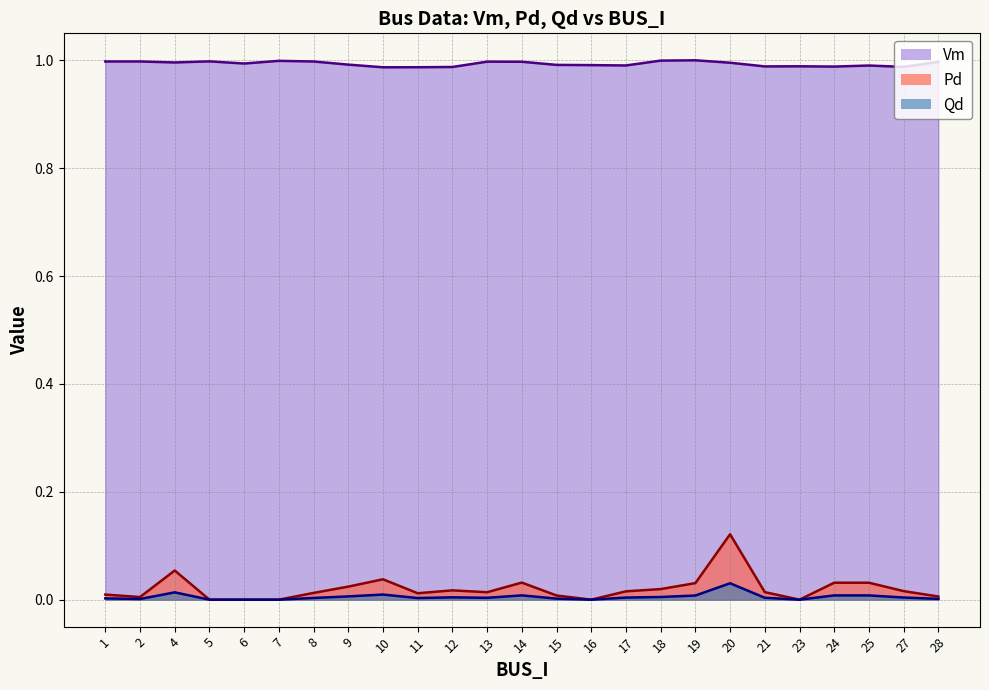

Is the value of Vm at 1 greater than the value of Qd at 25?

Yes